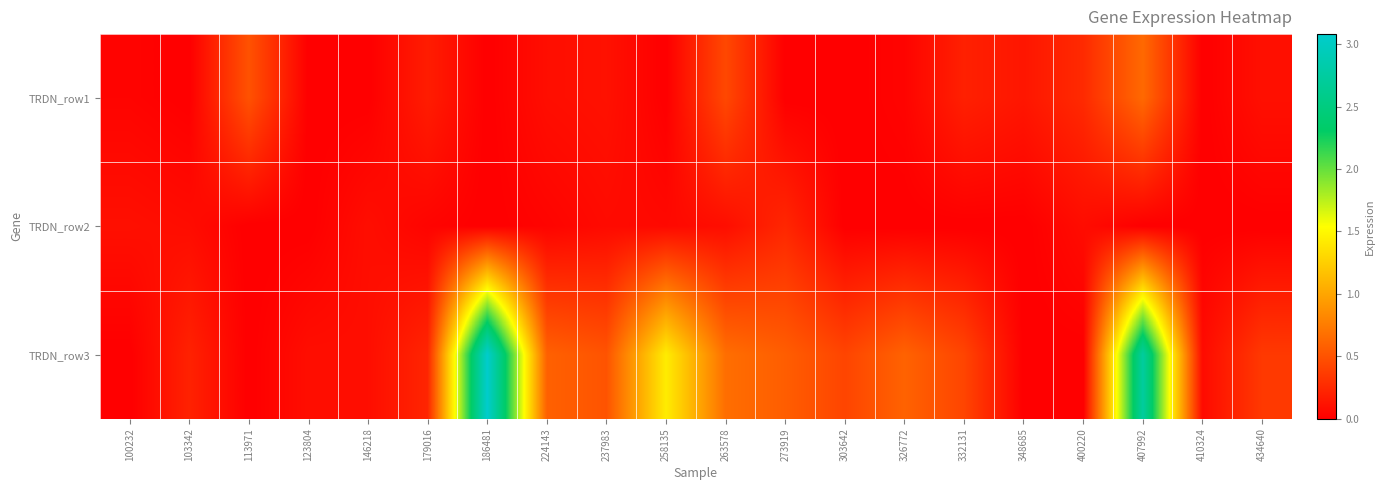

Between 113971 and 224143, which is larger?

113971